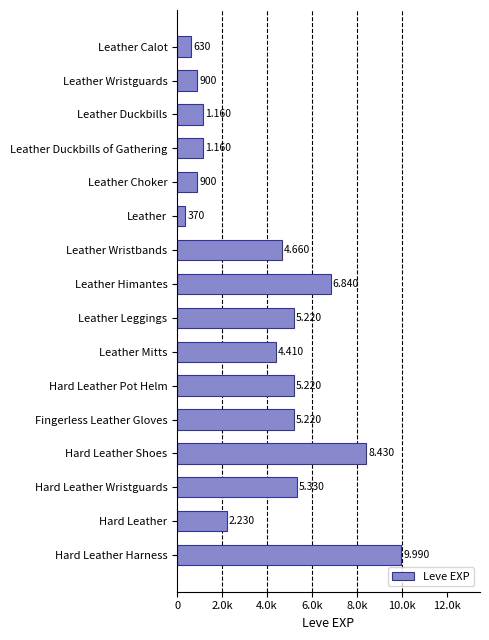

What is the smallest value displayed?

370